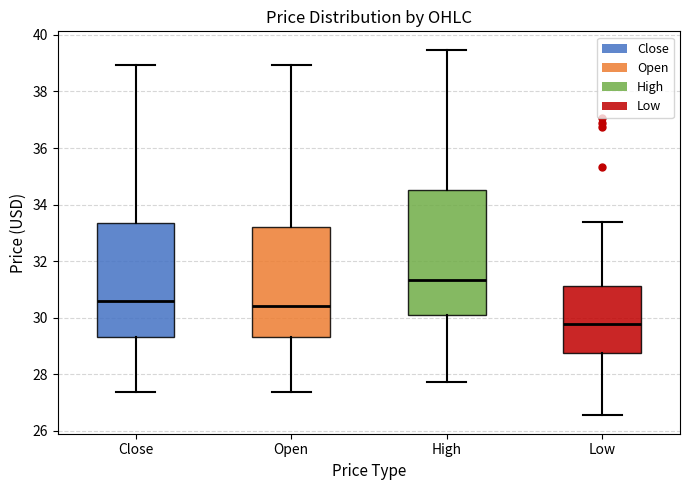

Which box has the lowest median line?

Low